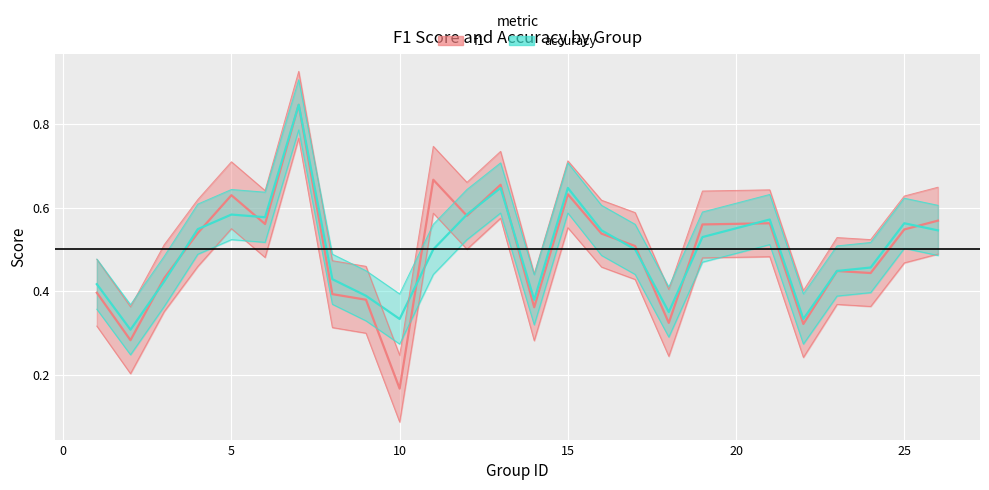

At which category is the sum across all series the highest?

7